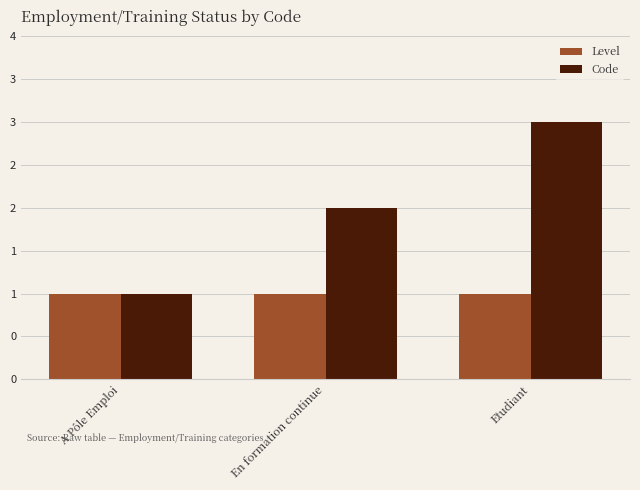

What is the sum of all Code values?

6